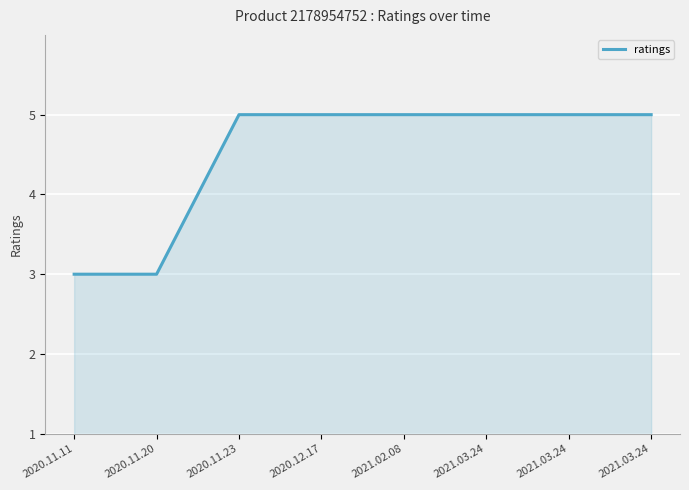

What is the difference between the values at 2021.03.24 and 2020.11.20?

2